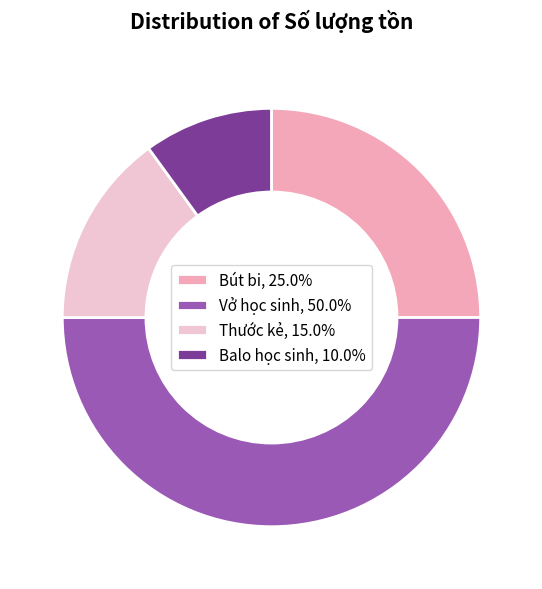

Does Balo học sinh account for over 50% of the chart?

No